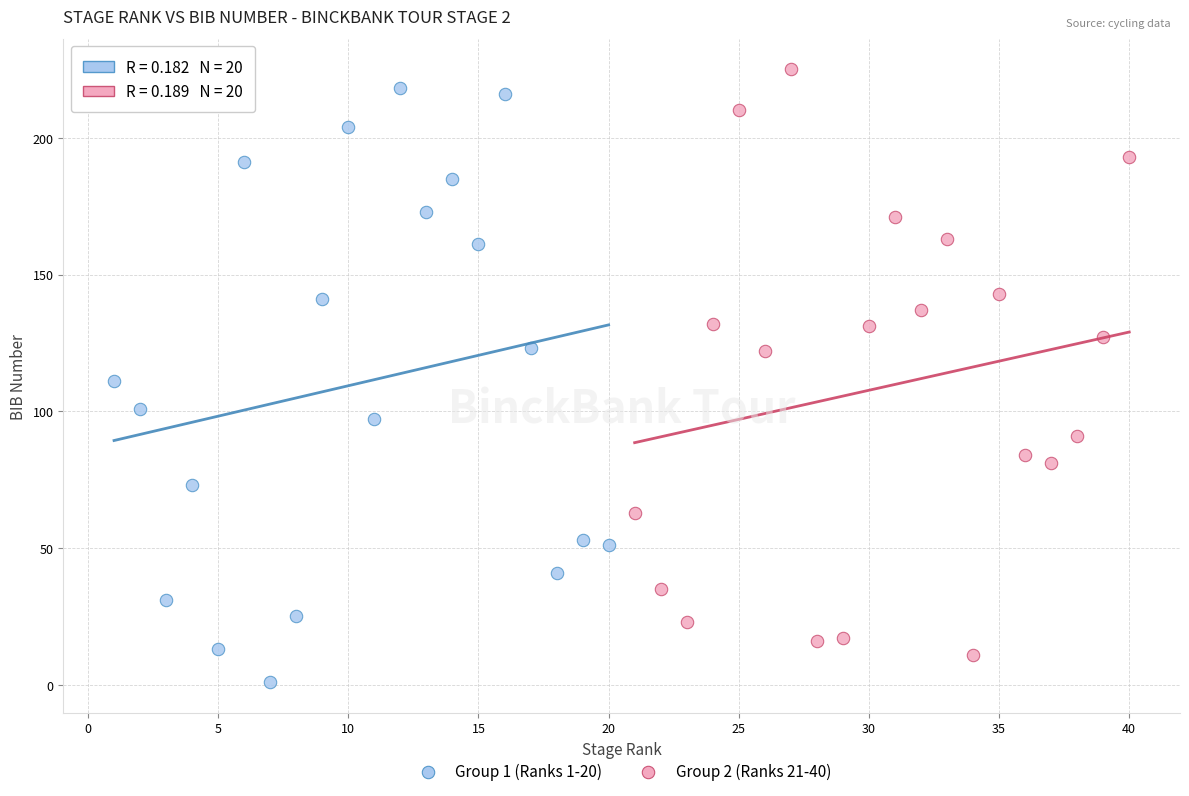

Which series contains the lowest Y value?

Group 1 (Ranks 1-20)